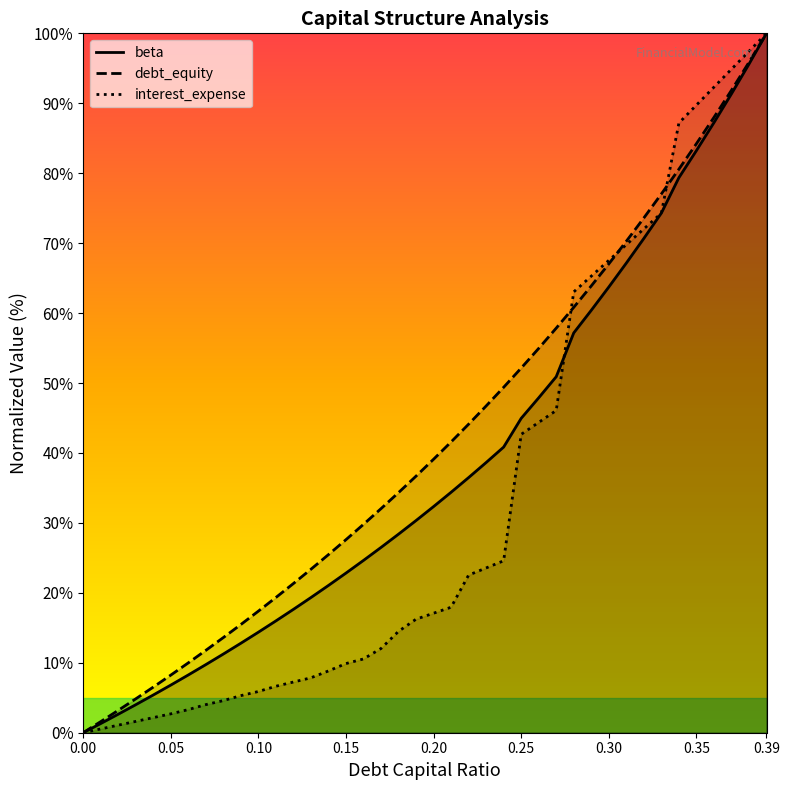

Reading right to left, list all the values displayed in this chart.

beta: 100.0	95.6	91.4	87.2	83.2	79.4	74.3	70.7	67.2	63.7	60.4	57.2	50.9	47.9	45.0	40.8	38.6	36.5	34.4	32.3	30.3	28.4	26.5	24.6	22.8	21.1	19.3	17.6	16.0	14.4	12.8	11.2	9.7	8.3	6.8	5.4	4.0	2.6	1.3	0.0
debt_equity: 100.0	95.9	91.9	88.0	84.2	80.6	77.0	73.6	70.3	67.0	63.9	60.8	57.9	55.0	52.1	49.4	46.7	44.1	41.6	39.1	36.7	34.3	32.0	29.8	27.6	25.5	23.4	21.3	19.3	17.4	15.5	13.6	11.8	10.0	8.2	6.5	4.8	3.2	1.6	0.0
interest_expense: 100.0	97.4	94.9	92.3	89.7	87.2	74.3	72.0	69.8	67.5	65.3	63.0	46.1	44.4	42.7	24.6	23.6	22.5	17.9	17.1	16.2	14.5	12.0	10.5	9.9	8.8	7.9	7.2	6.6	5.9	5.3	4.6	4.0	3.3	2.7	2.2	1.6	1.1	0.5	0.0